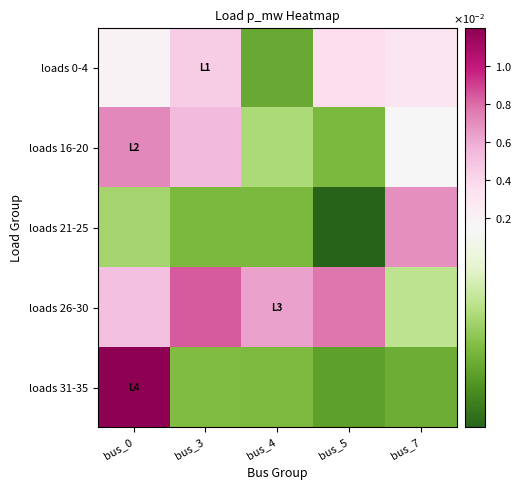

List the series in order of their peak value, lowest first.

loads 0-4, loads 21-25, loads 16-20, loads 26-30, loads 31-35